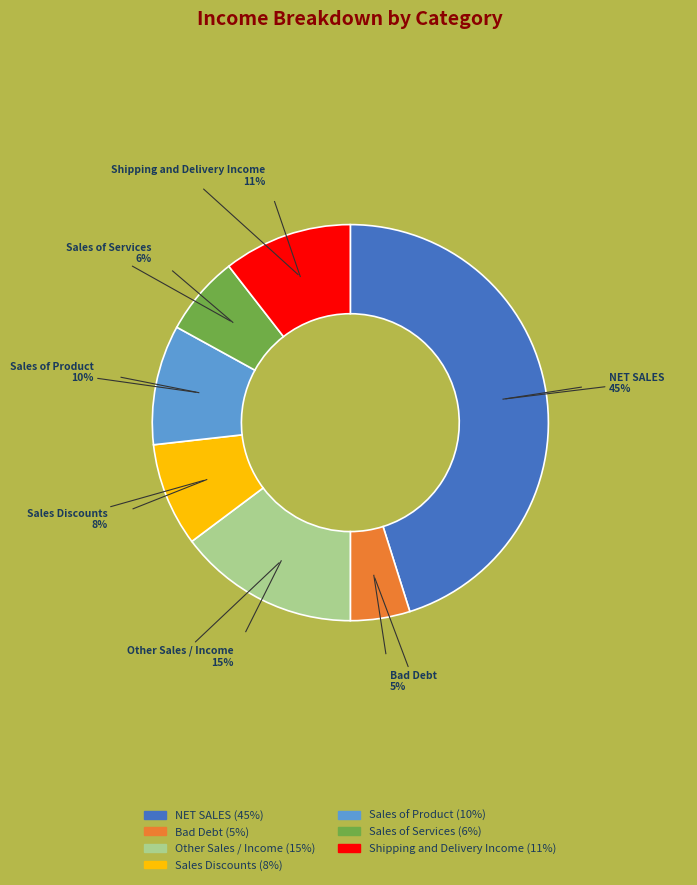

How many slices are in this pie chart?

7